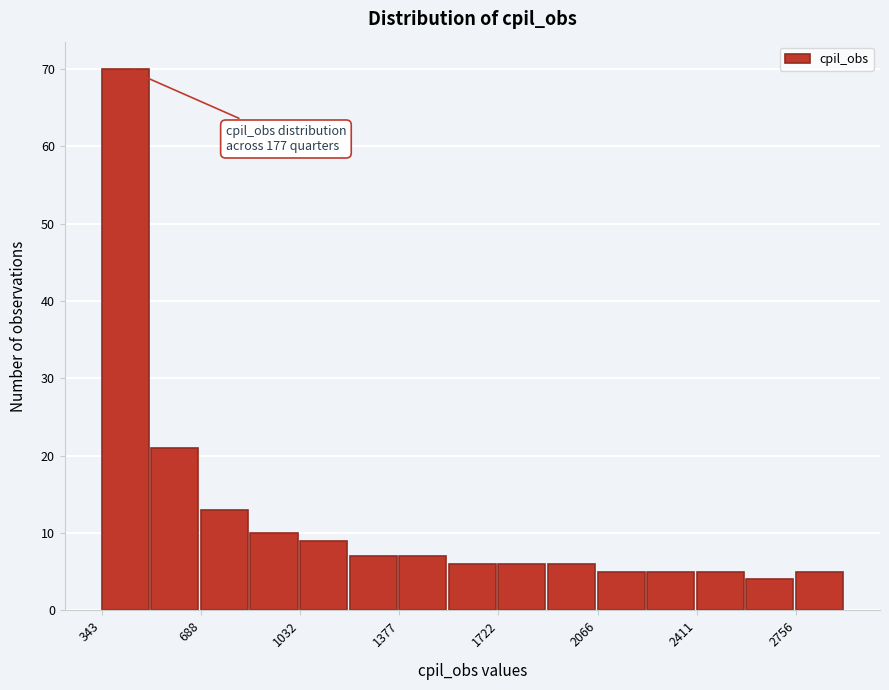

Read against the x-axis, roughly where is the centre of the tallest bar?

450